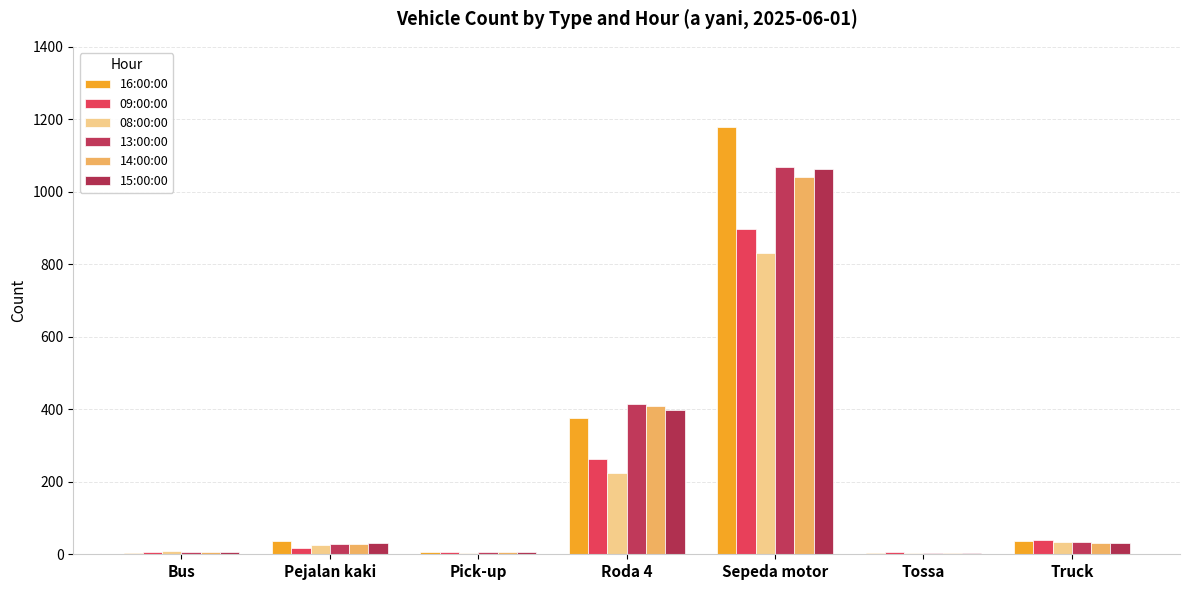

What position from the right is Roda 4?

4